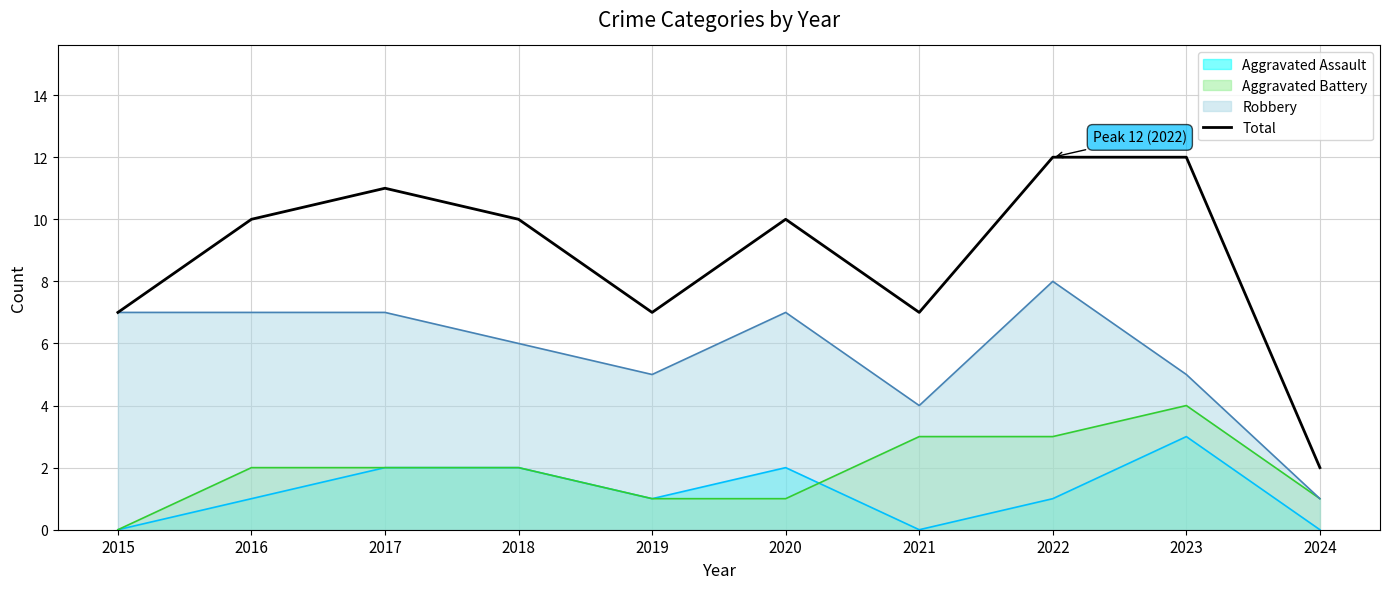

What is the difference between the maximum and minimum values?

10